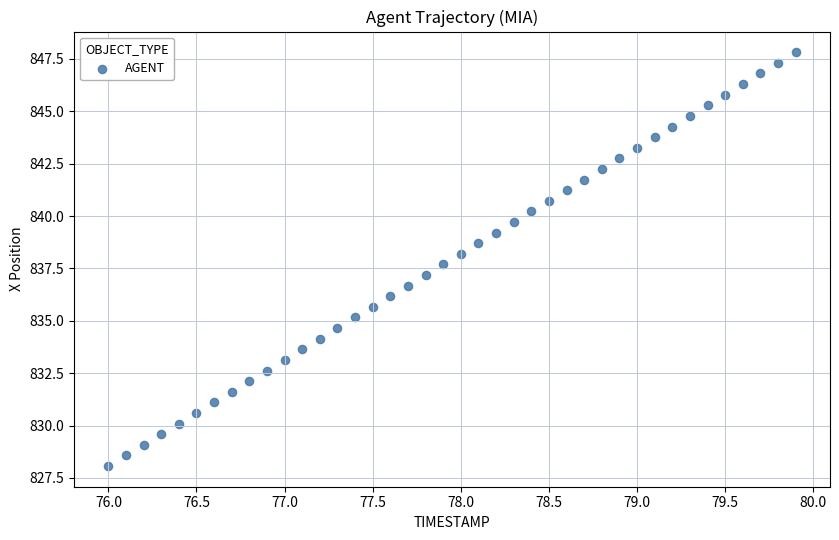

What is the range of Y values (max minus min)?

19.8